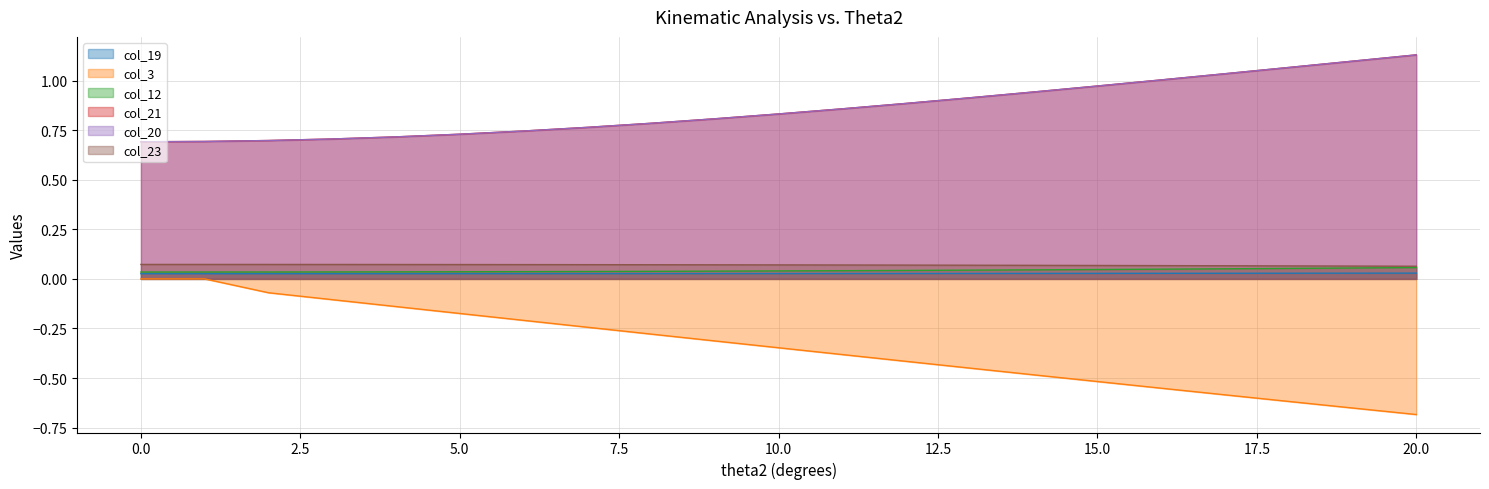

The col_3 series shows -0.1 at 3. True or false?

True